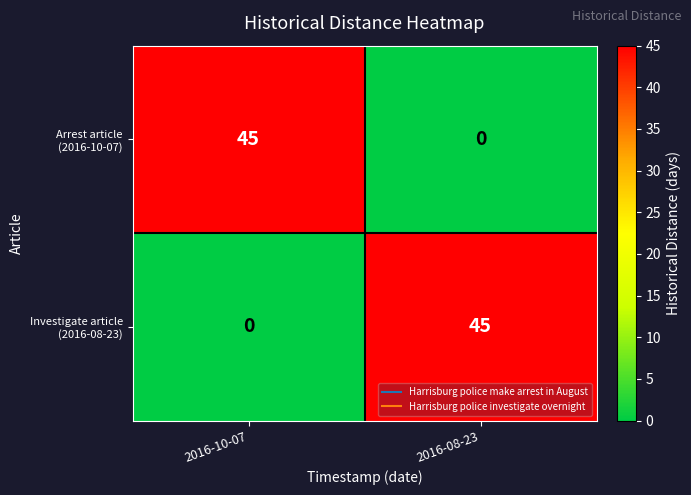

What is the total value across all series at 2016-08-23?

45